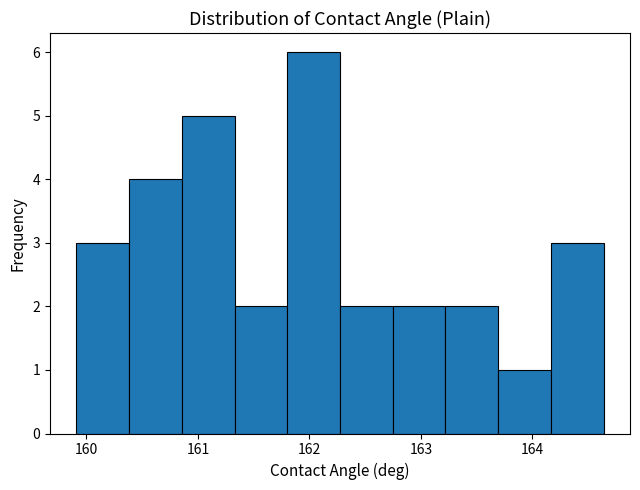

Over which range of the x-axis is the bar tallest?

161.8 to 162.3